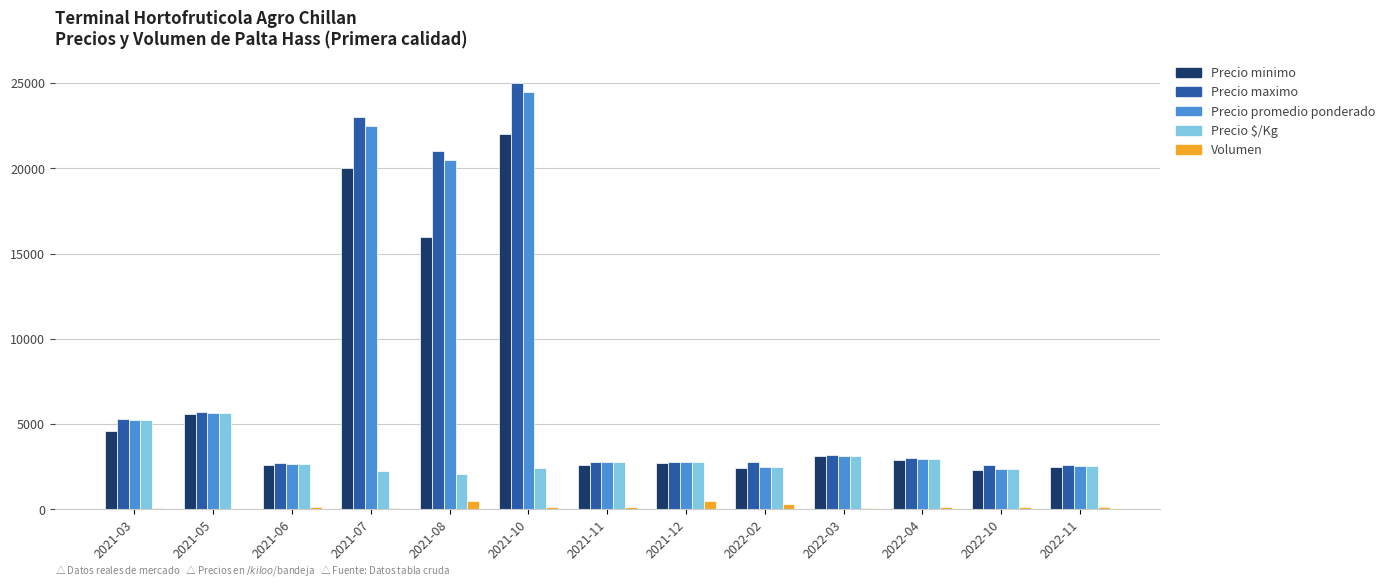

At which category is the sum across all series the highest?

2021-10